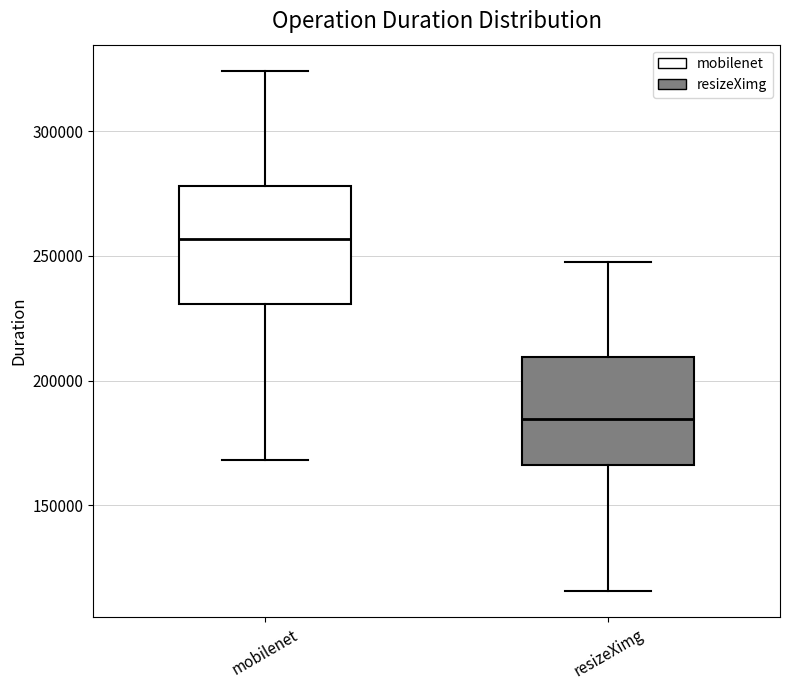

Which box's median line is the highest?

mobilenet